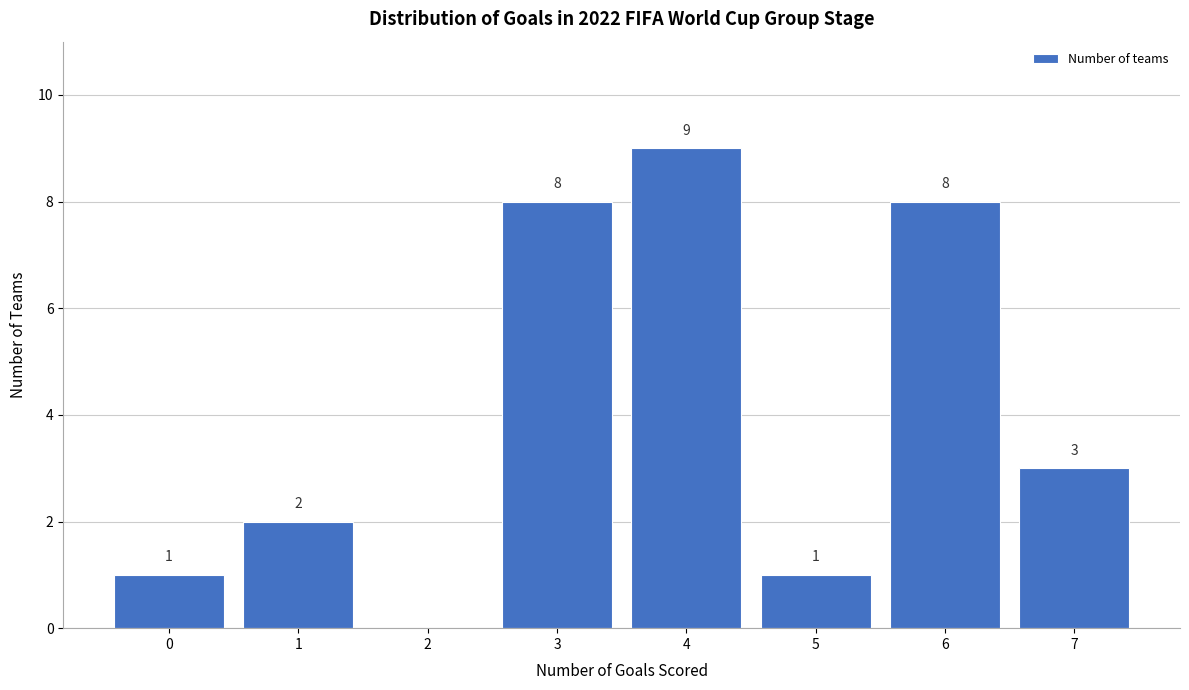

Which range on the x-axis has the tallest bar?

3.5 to 4.5